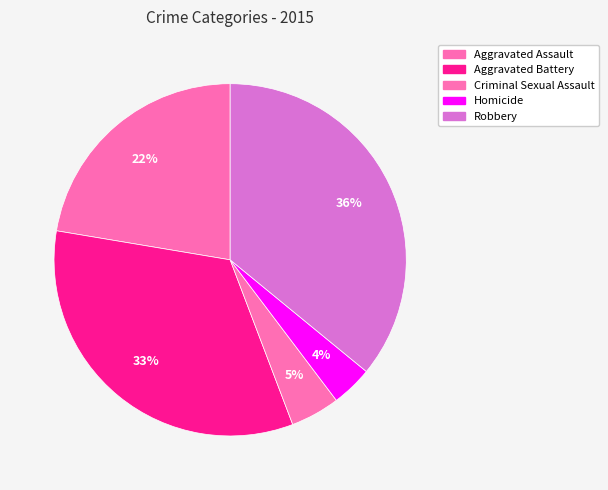

What is the smallest slice in the pie chart?

Homicide